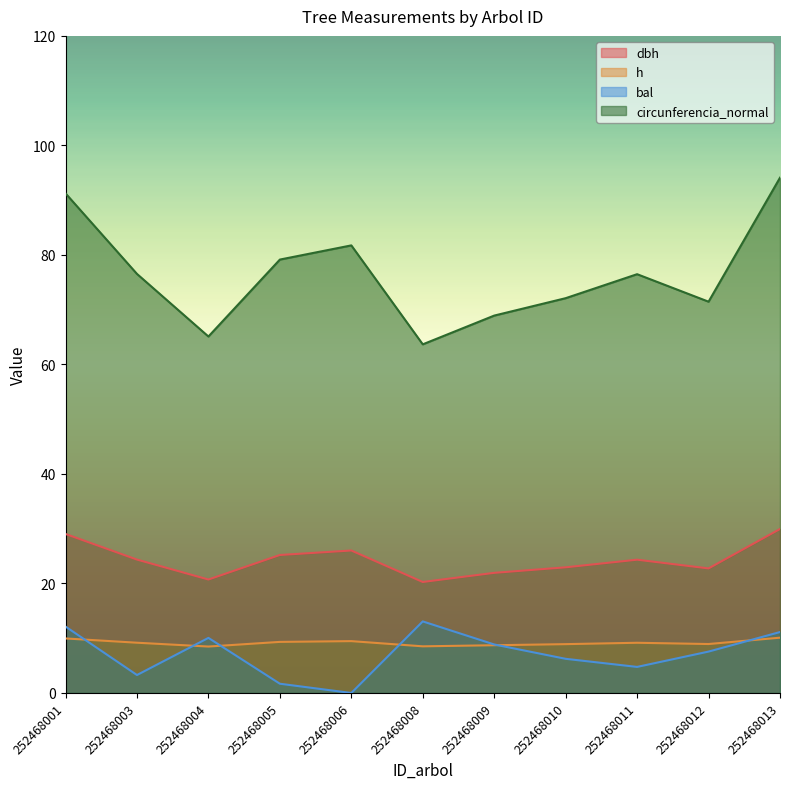

Which category has the highest value across all series?

252468013